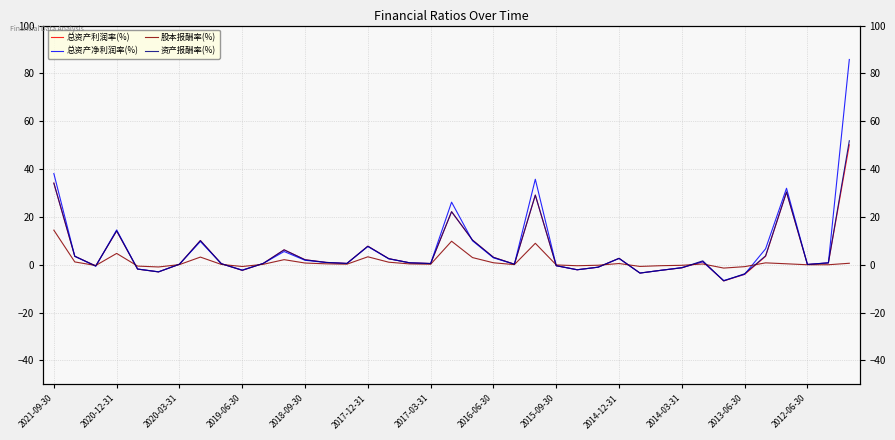

Reading left to right, transcribe all the data shown in this chart.

总资产利润率(%): 34.1	3.6	-0.5	14.2	-1.8	-3.0	0.2	10.1	0.5	-2.3	0.6	6.2	2.1	1.0	0.6	7.8	2.6	0.8	0.5	22.2	10.3	3.1	0.2	29.1	-0.4	-2.1	-1.0	2.7	-3.5	-2.3	-1.3	1.3	-6.8	-4.0	3.5	30.4	0.1	0.8	50.1
总资产净利润率(%): 38.1	3.6	-0.6	14.6	-1.8	-2.9	0.2	9.7	0.4	-2.2	0.5	5.5	1.9	1.0	0.6	7.6	2.5	0.8	0.5	26.2	10.0	2.9	0.2	35.7	-0.4	-2.1	-1.0	2.6	-3.5	-2.3	-1.2	1.3	-6.6	-4.0	6.7	32.0	0.1	0.8	85.8
股本报酬率(%): 14.5	1.2	-0.3	4.7	-0.5	-0.9	0.1	3.2	0.1	-0.7	0.2	2.1	0.7	0.4	0.2	3.3	1.1	0.4	0.2	9.8	3.0	0.8	0.1	9.0	-0.1	-0.4	-0.2	0.5	-0.7	-0.4	-0.2	0.3	-1.4	-0.8	0.8	0.4	0.0	0.0	0.6
资产报酬率(%): 34.1	3.6	-0.5	14.2	-1.8	-3.0	0.2	10.1	0.5	-2.3	0.6	6.2	2.1	1.0	0.6	7.8	2.6	0.8	0.5	22.2	10.3	3.1	0.2	29.1	-0.4	-2.1	-1.0	2.7	-3.5	-2.3	-1.3	1.6	-6.8	-3.7	3.7	30.4	0.1	0.8	51.8